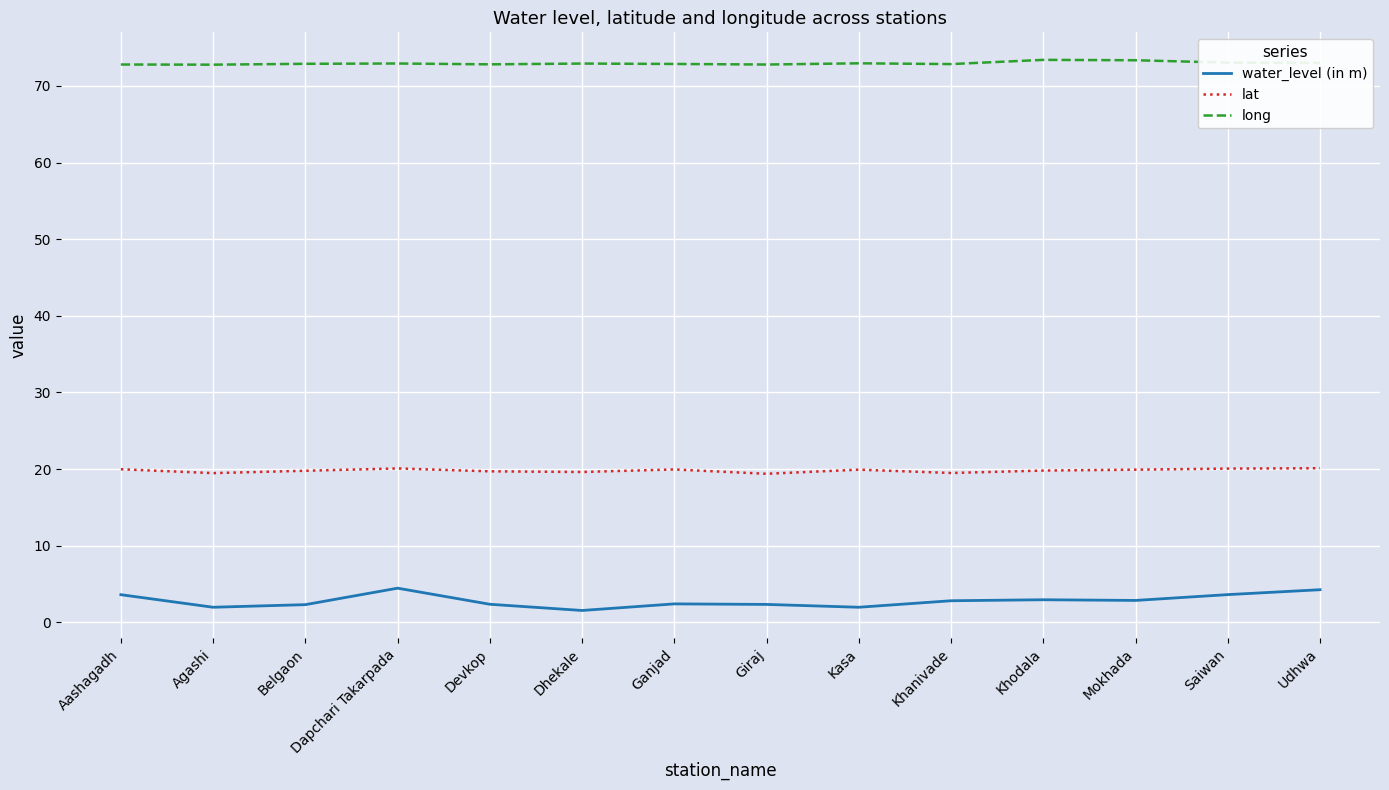

How many lines are shown in the chart?

3